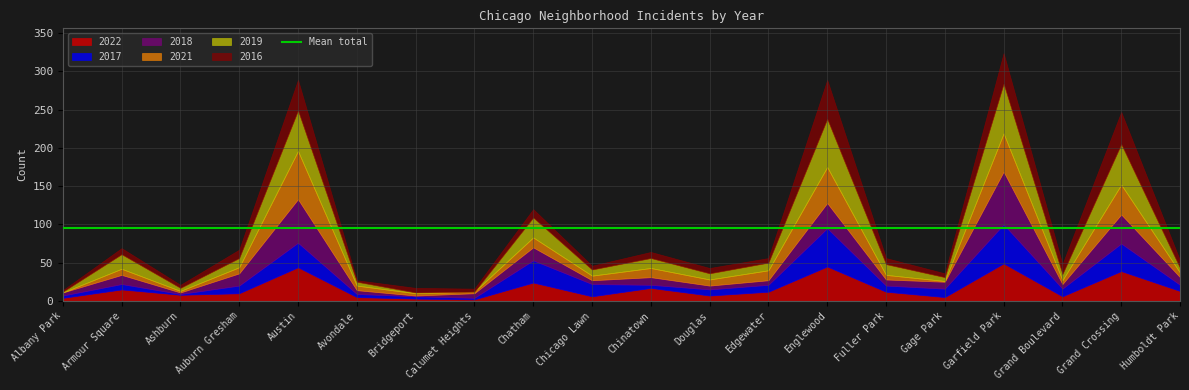

Rank the series at Garfield Park from lowest to highest value.

2016, 2022, 2021, 2017, 2019, 2018